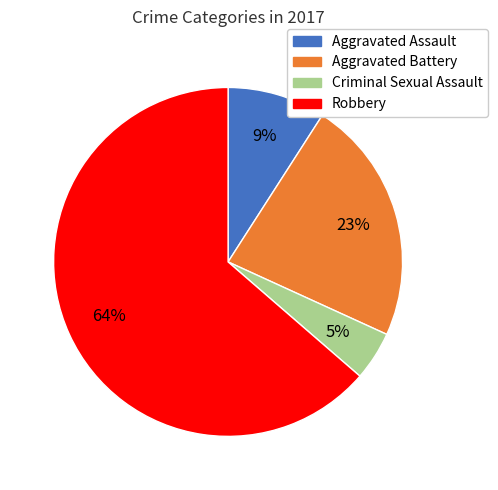

What is the largest slice in the pie chart?

Robbery